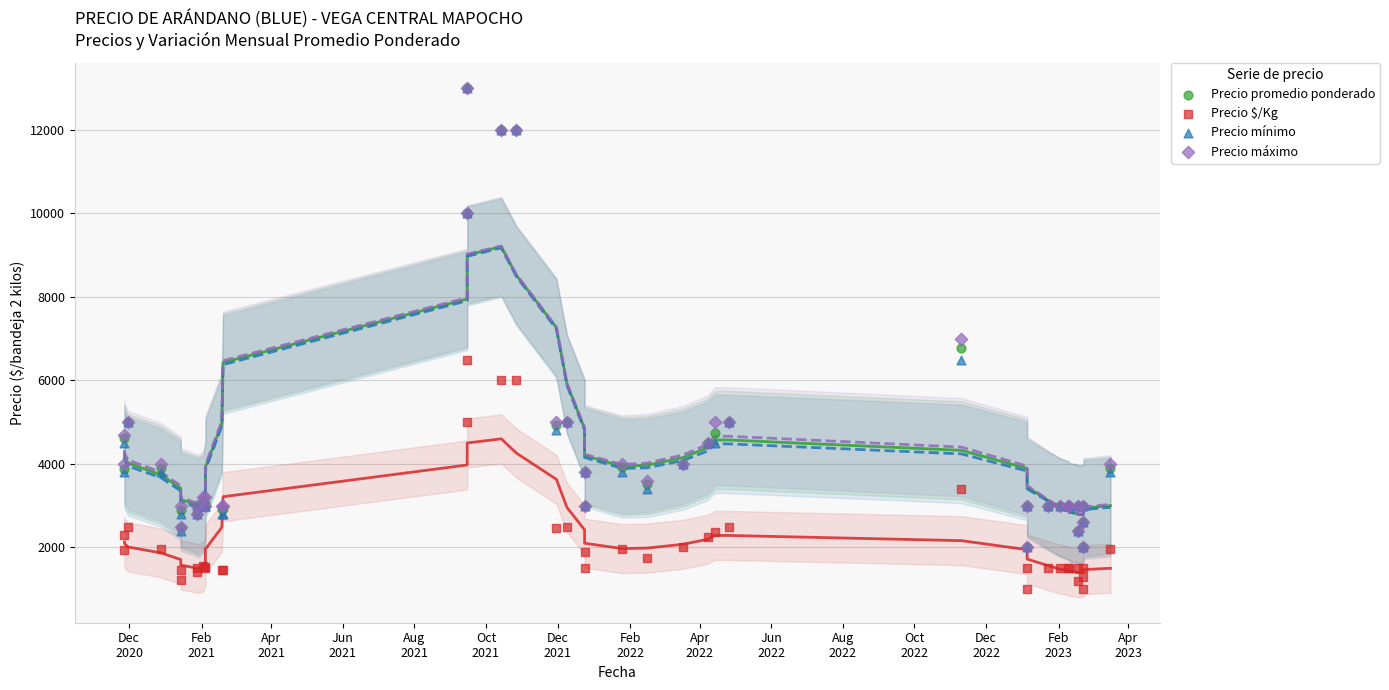

What are all the series names shown in the legend?

Precio promedio ponderado, Precio $/Kg, Precio mínimo, Precio máximo